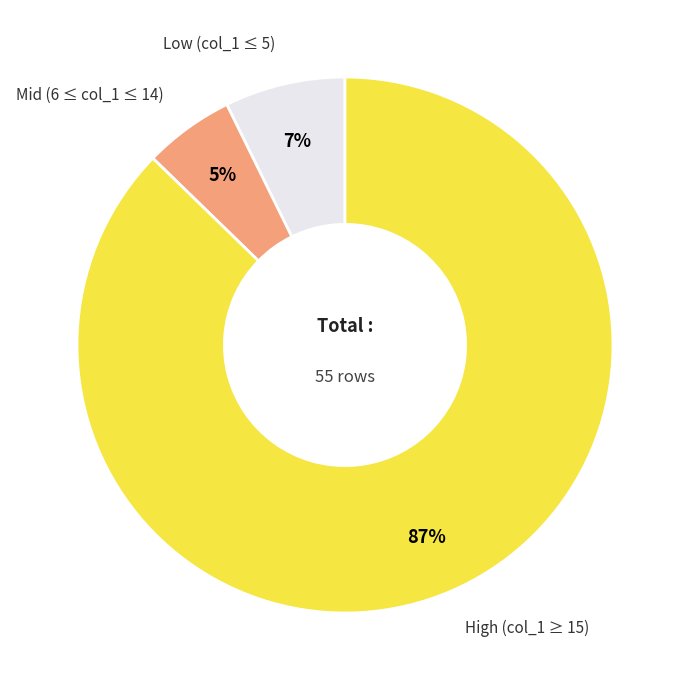

To the nearest percent, what is the average slice percentage?

33%